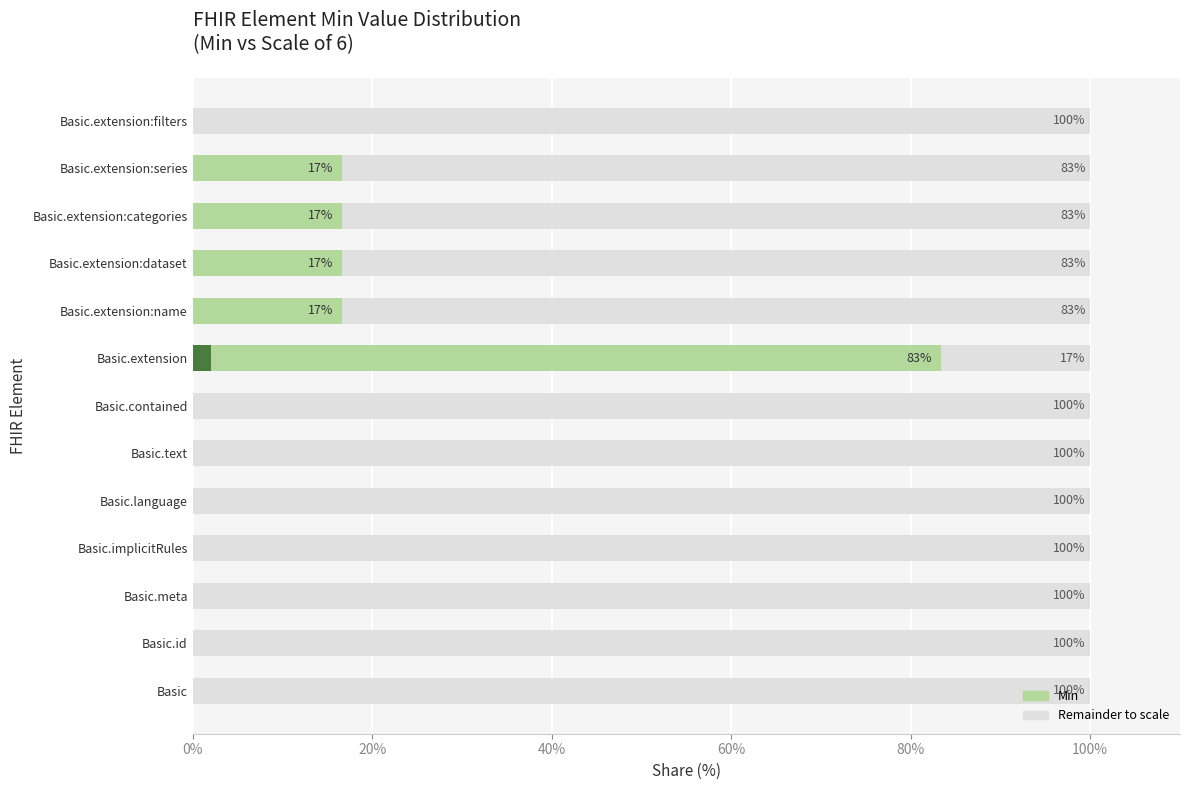

Which series has the largest total across all categories?

Remainder